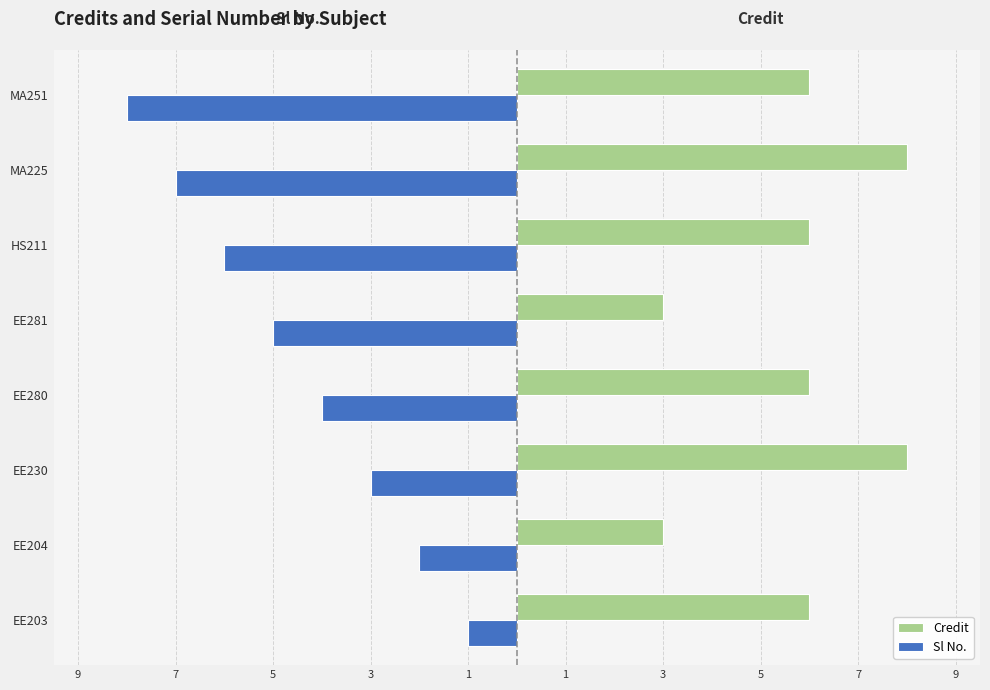

List the series in order of their overall mean, lowest first.

Sl No., Credit